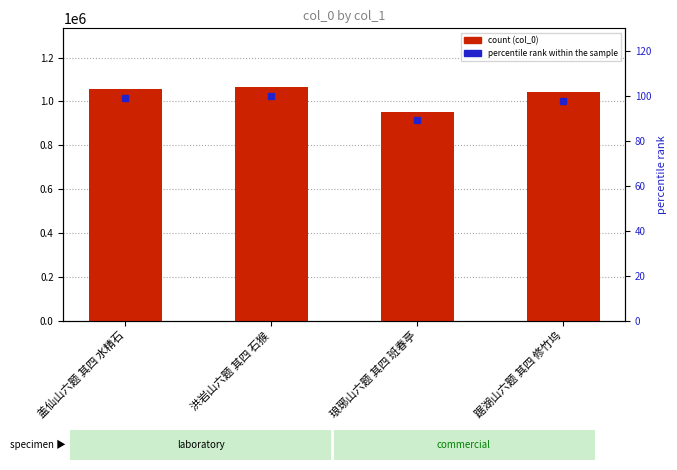

Between 盖仙山六题 其四 水精石 and 琅琊山六题 其四 班春亭, which is larger?

盖仙山六题 其四 水精石